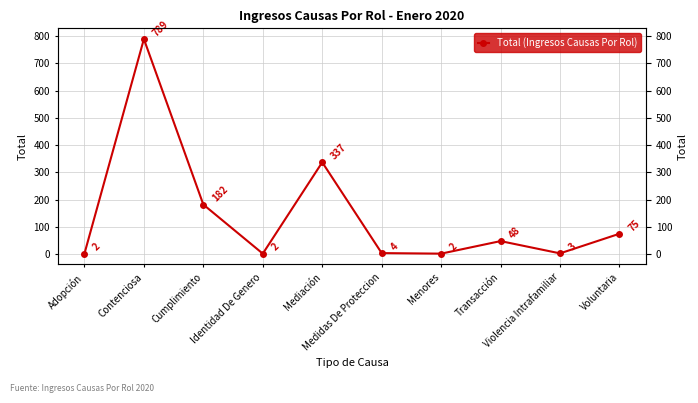

What position from the left is Violencia Intrafamiliar?

9